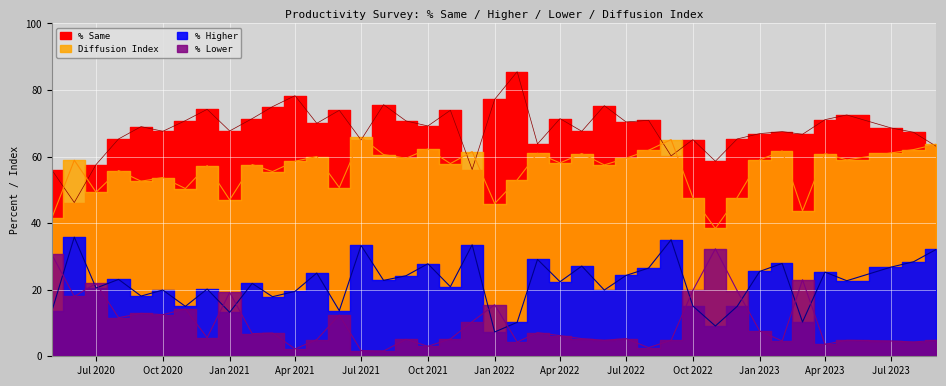

Between 2020-11-01 and 2021-07-01, which series saw the biggest shift?

% Higher